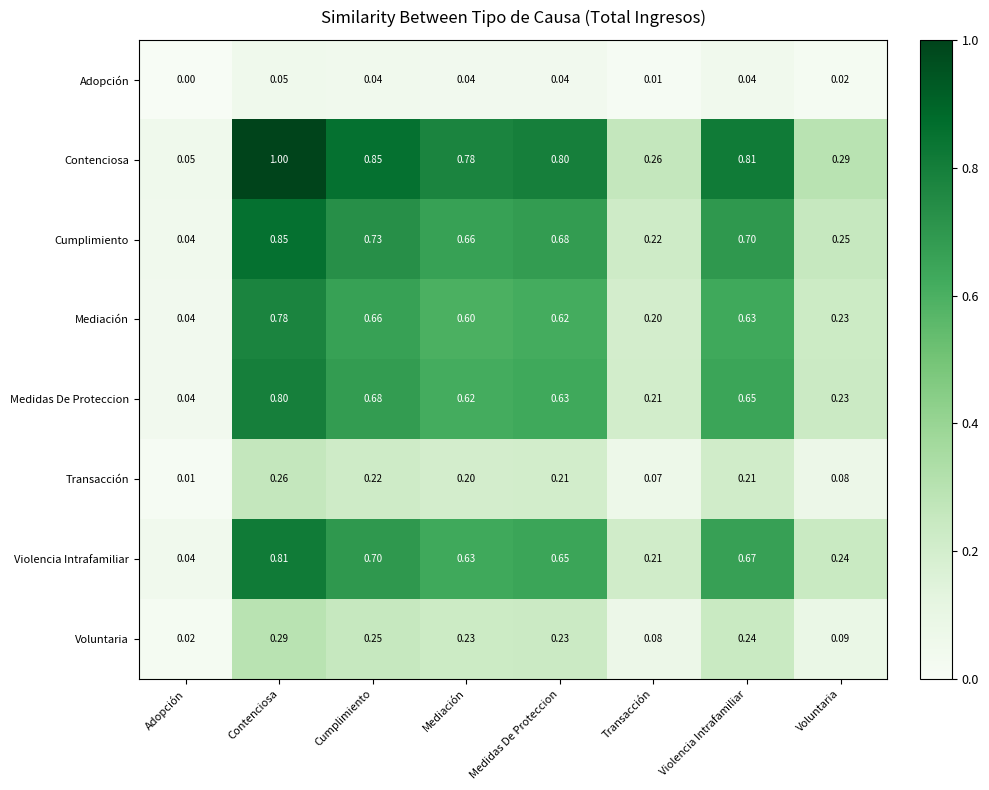

Rank the series by their maximum value, from highest to lowest.

Contenciosa, Cumplimiento, Violencia Intrafamiliar, Medidas De Proteccion, Mediación, Voluntaria, Transacción, Adopción